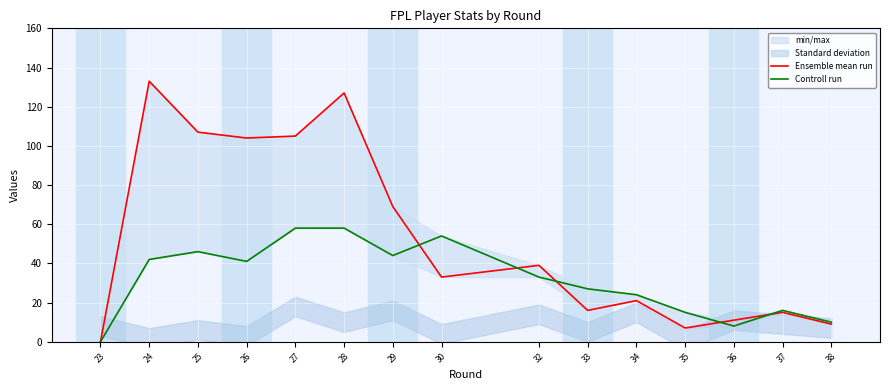

Between which two adjacent categories do Ensemble mean run and Controll run first intersect?

29 and 30